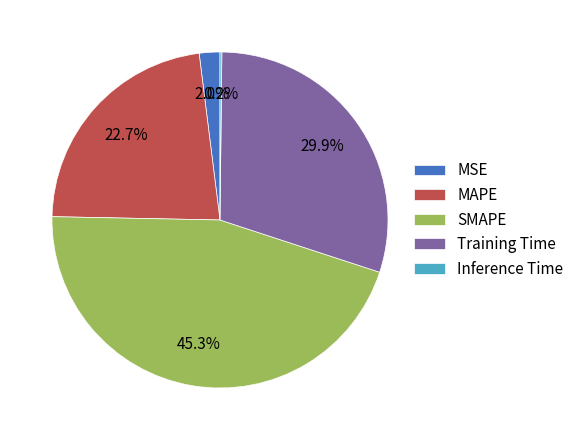

To the nearest percent, what percentage of the pie is MAPE?

23%